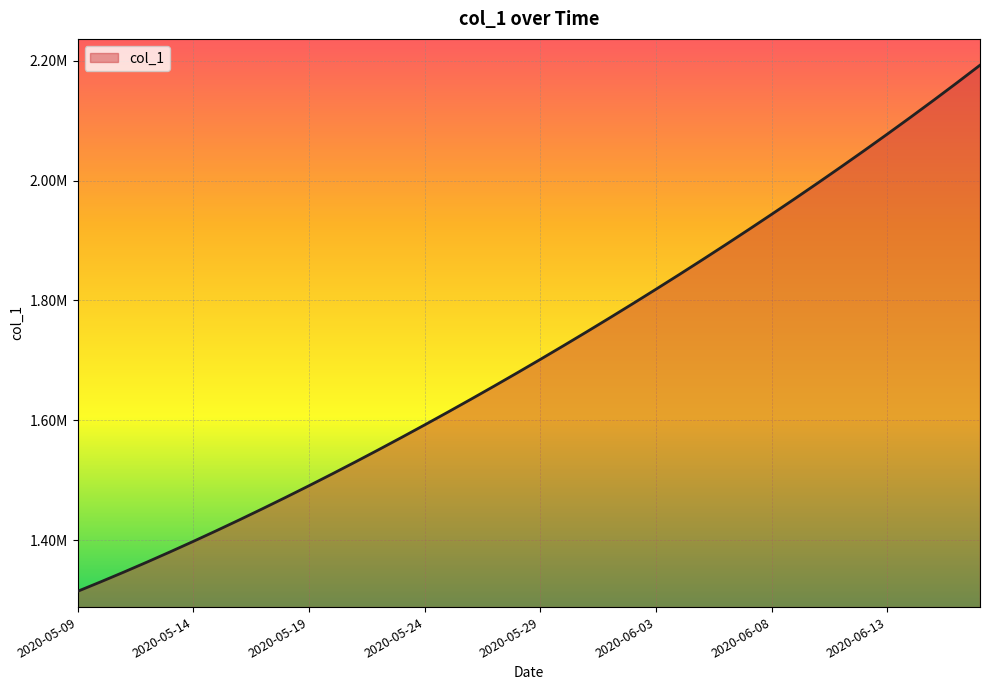

List the labels in order of value, largest first.

2020-06-17, 2020-06-16, 2020-06-15, 2020-06-14, 2020-06-13, 2020-06-12, 2020-06-11, 2020-06-10, 2020-06-09, 2020-06-08, 2020-06-07, 2020-06-06, 2020-06-05, 2020-06-04, 2020-06-03, 2020-06-02, 2020-06-01, 2020-05-31, 2020-05-30, 2020-05-29, 2020-05-28, 2020-05-27, 2020-05-26, 2020-05-25, 2020-05-24, 2020-05-23, 2020-05-22, 2020-05-21, 2020-05-20, 2020-05-19, 2020-05-18, 2020-05-17, 2020-05-16, 2020-05-15, 2020-05-14, 2020-05-13, 2020-05-12, 2020-05-11, 2020-05-10, 2020-05-09